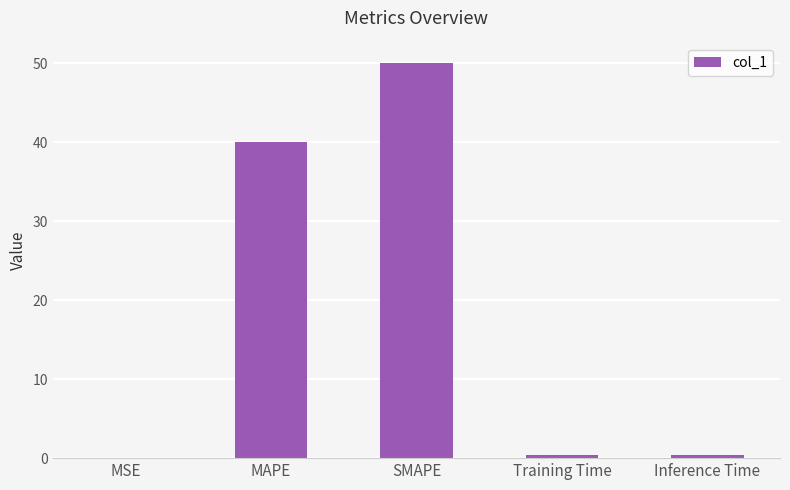

Where is the data nearest to the value 25?

MAPE